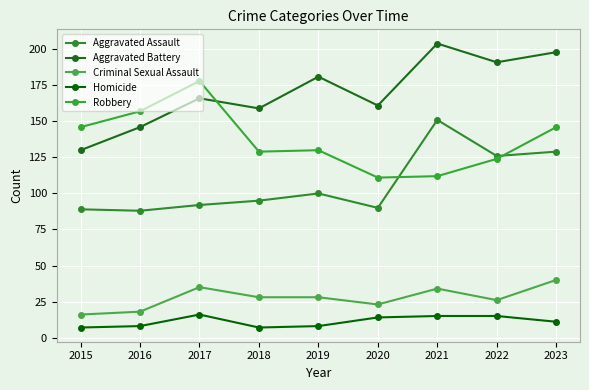

Where is Aggravated Assault nearest to the value 119?

2022